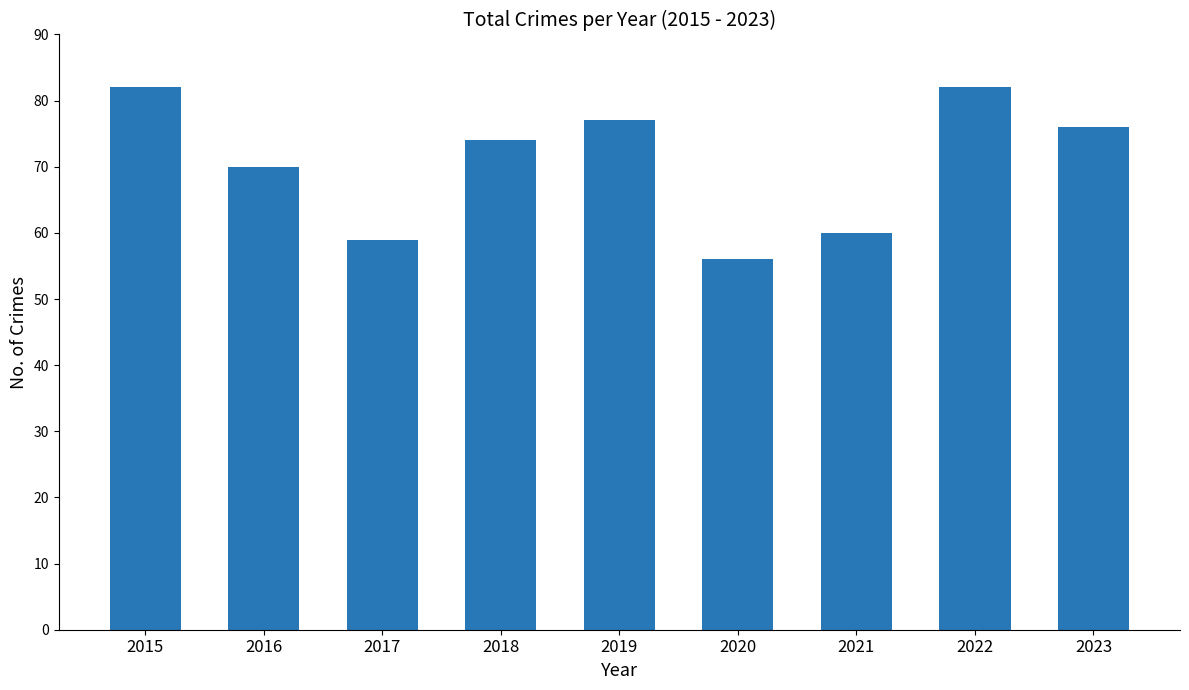

Which has a higher value, 2023 or 2017?

2023